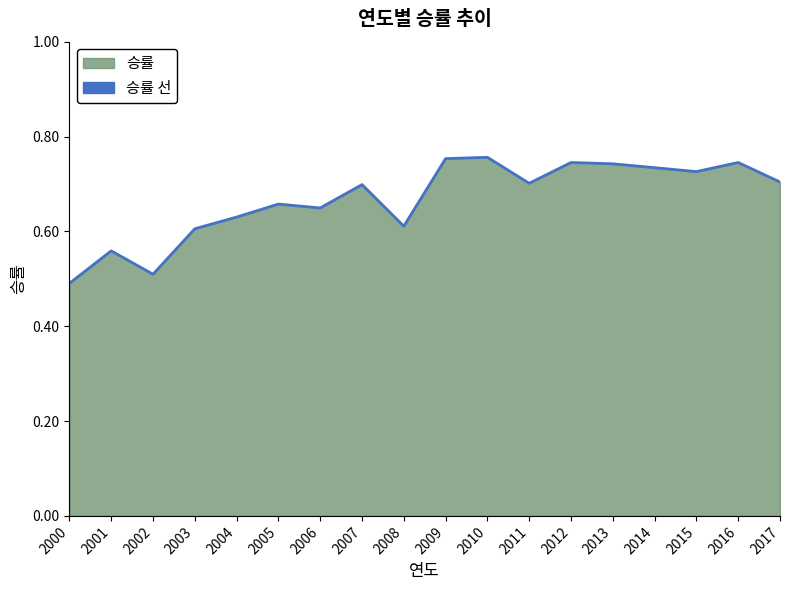

Rank the categories by value from highest to lowest.

2010, 2009, 2012, 2016, 2013, 2014, 2015, 2017, 2011, 2007, 2005, 2006, 2004, 2008, 2003, 2001, 2002, 2000